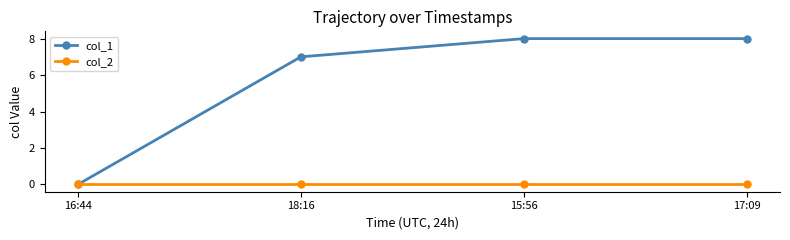

What is the label of the 3rd point from the right?

18:16